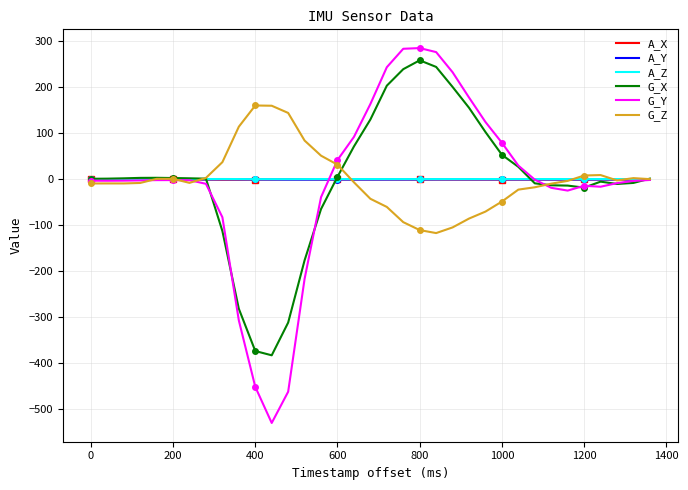

Which series has the widest spread of values?

G_Y